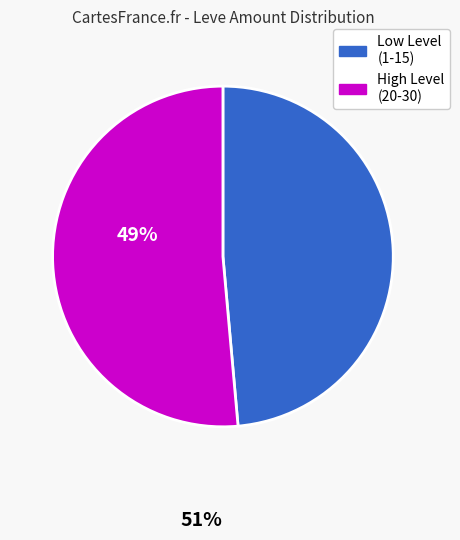

Does any single category account for the majority?

Yes